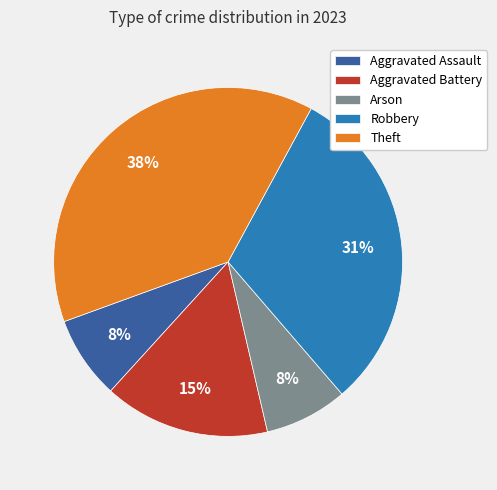

Is Arson the majority of the pie?

No